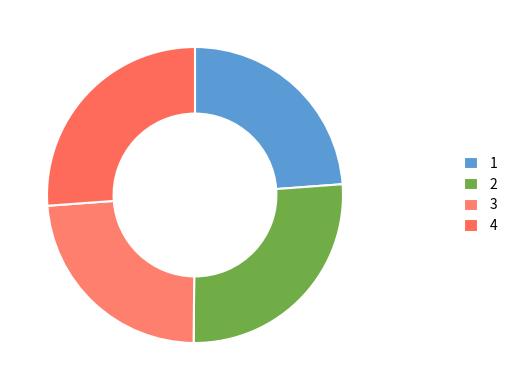

How many slices are in this pie chart?

4